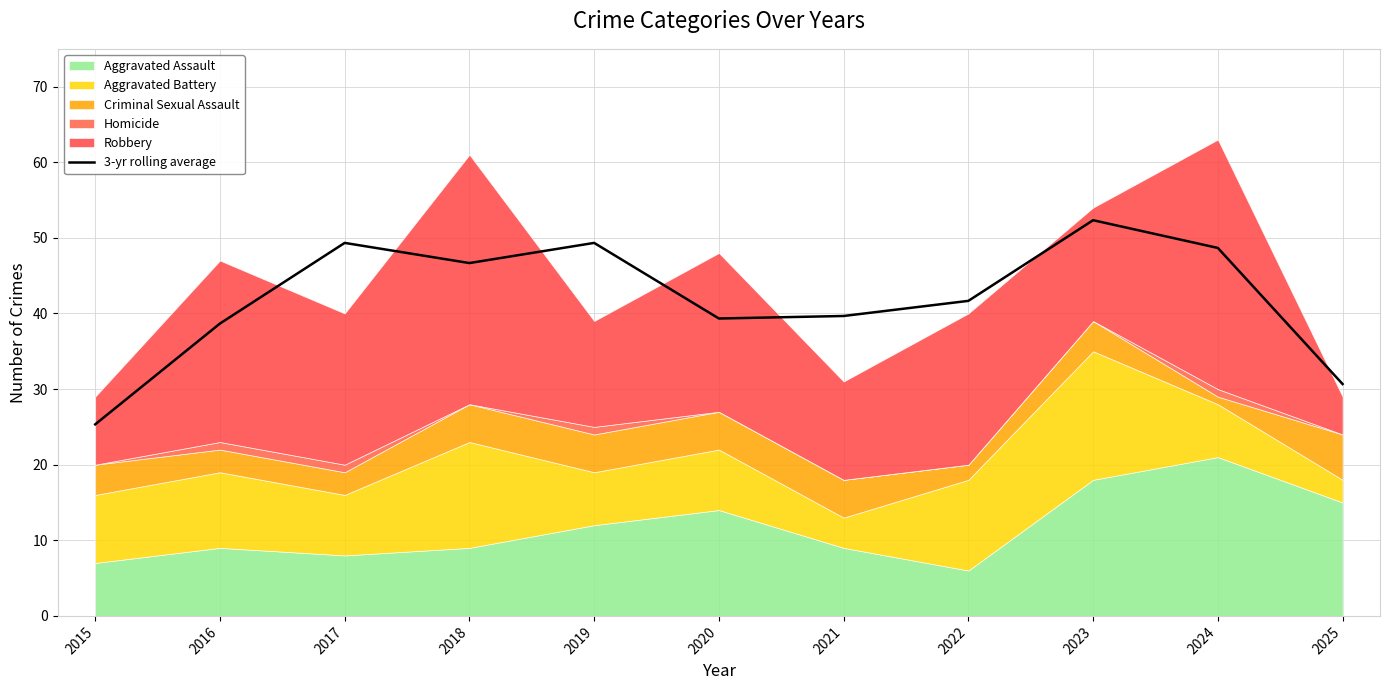

Reading left to right, extract all data points from this chart.

25.3	38.7	49.3	46.7	49.3	39.3	39.7	41.7	52.3	48.7	30.7